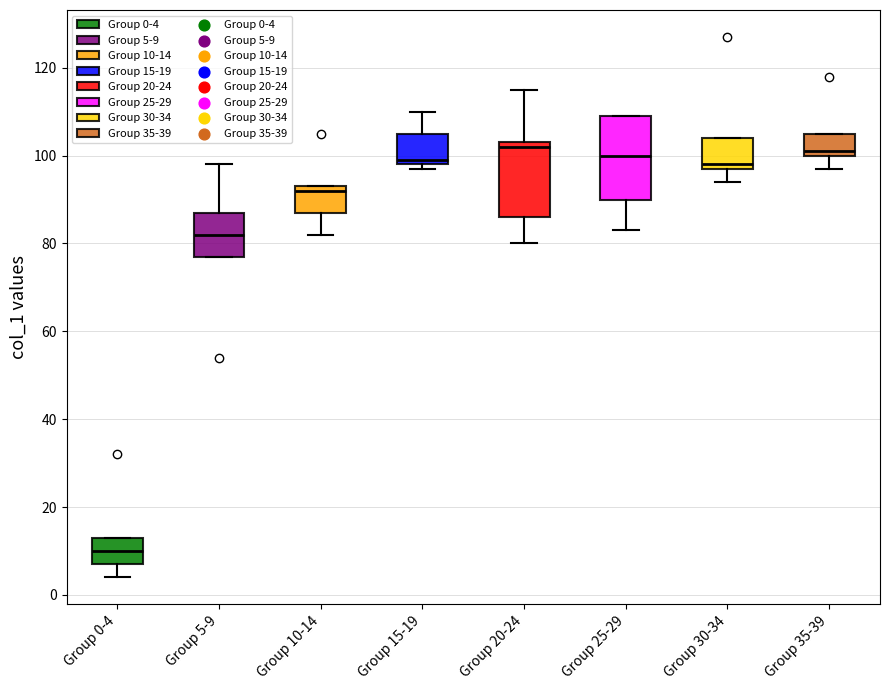

Which box is the tallest, from its lower edge to its upper edge?

Group 25-29